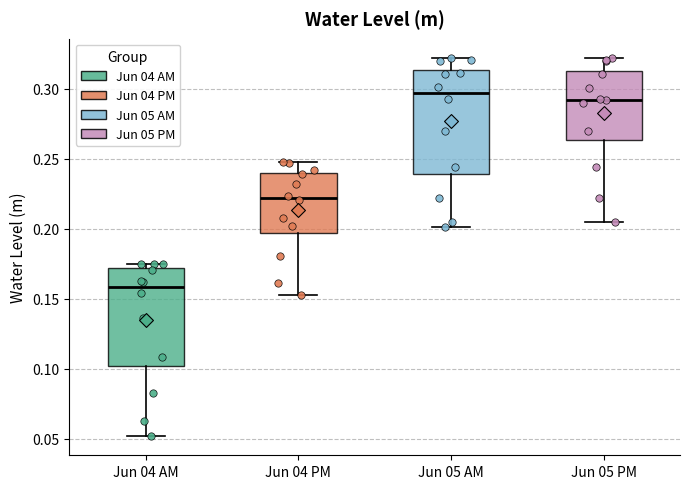

Reading left to right, transcribe this box plot: for each box, give where its median line is, the range the box spans, and where its two whiskers end, as read against the y-axis. The values are not printed on the chart, so give them approximately, as read against the axis.

Jun 04 AM: median 0.160, box 0.100 to 0.170, whiskers 0.050 to 0.175
Jun 04 PM: median 0.220, box 0.195 to 0.240, whiskers 0.150 to 0.250
Jun 05 AM: median 0.295, box 0.240 to 0.315, whiskers 0.200 to 0.320
Jun 05 PM: median 0.290, box 0.265 to 0.315, whiskers 0.205 to 0.320